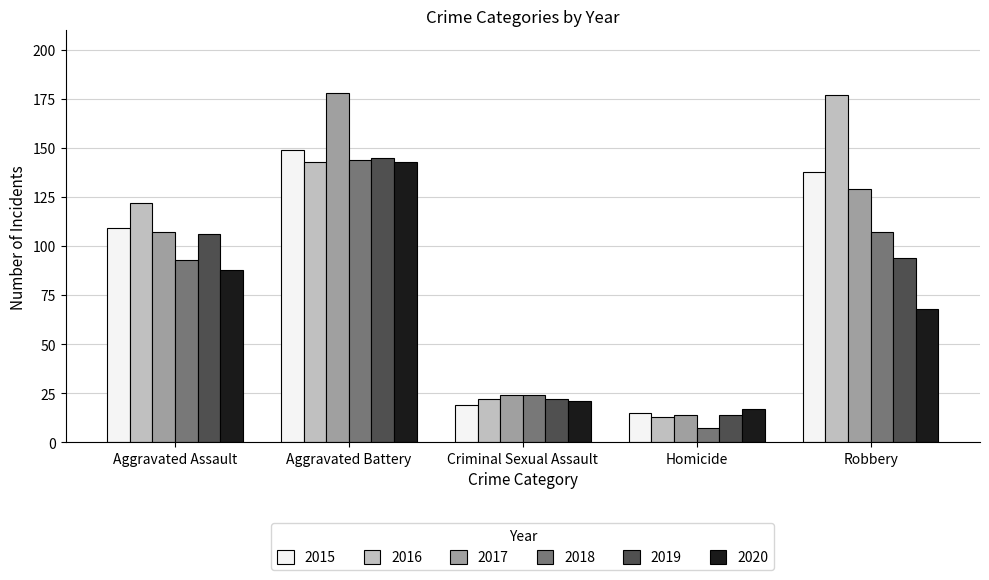

The 2019 series shows 21 at Homicide. True or false?

False